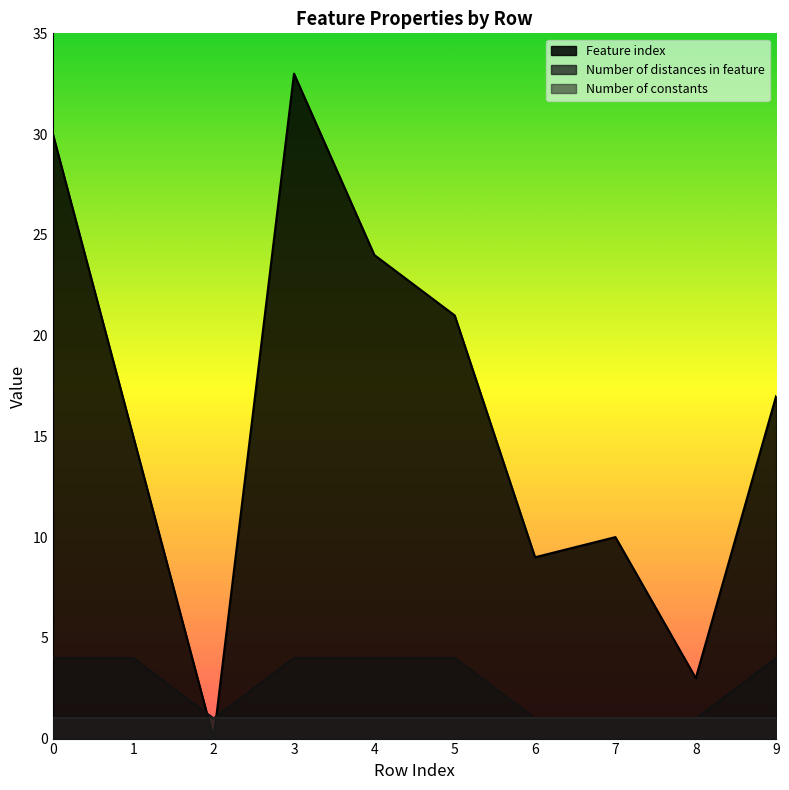

What is the value of the Feature index point at the 1st from the left?

30